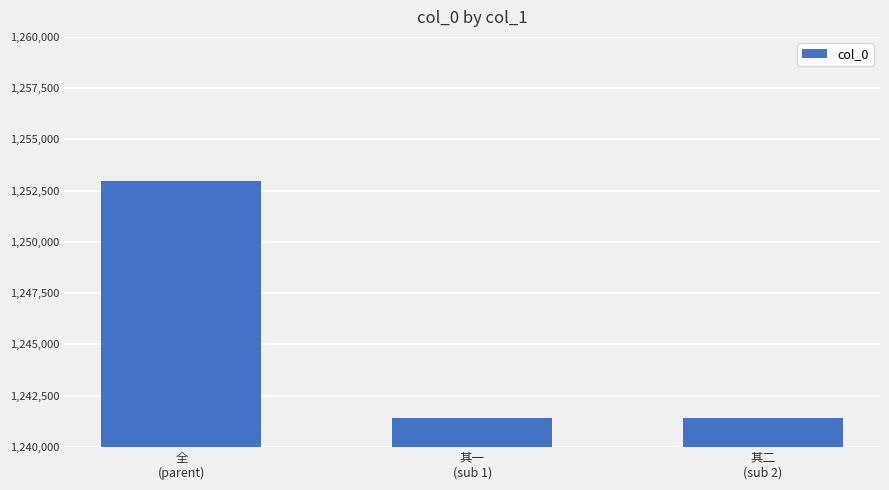

What is the value of the 2nd bar from the left?

1241387